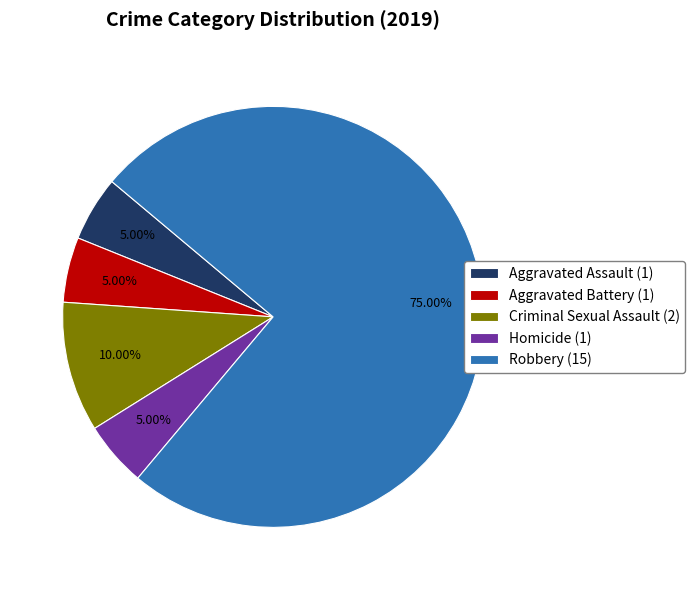

True or false: Aggravated Assault accounts for 11% of the total.

False